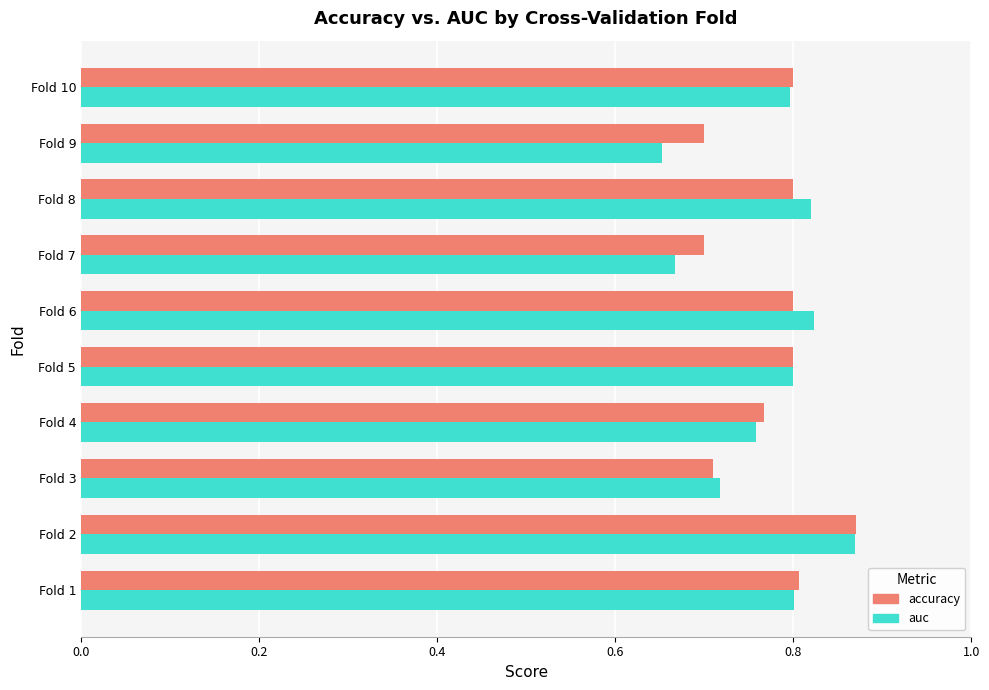

Where is auc nearest to the value 0?

Fold 9